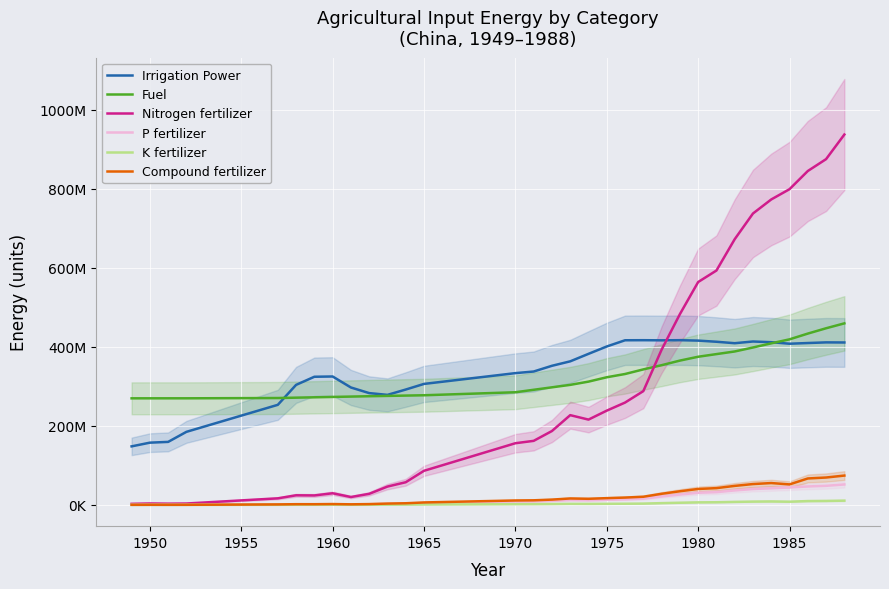

What is the value of the Compound fertilizer point at the 11th from the left?

1707935.0